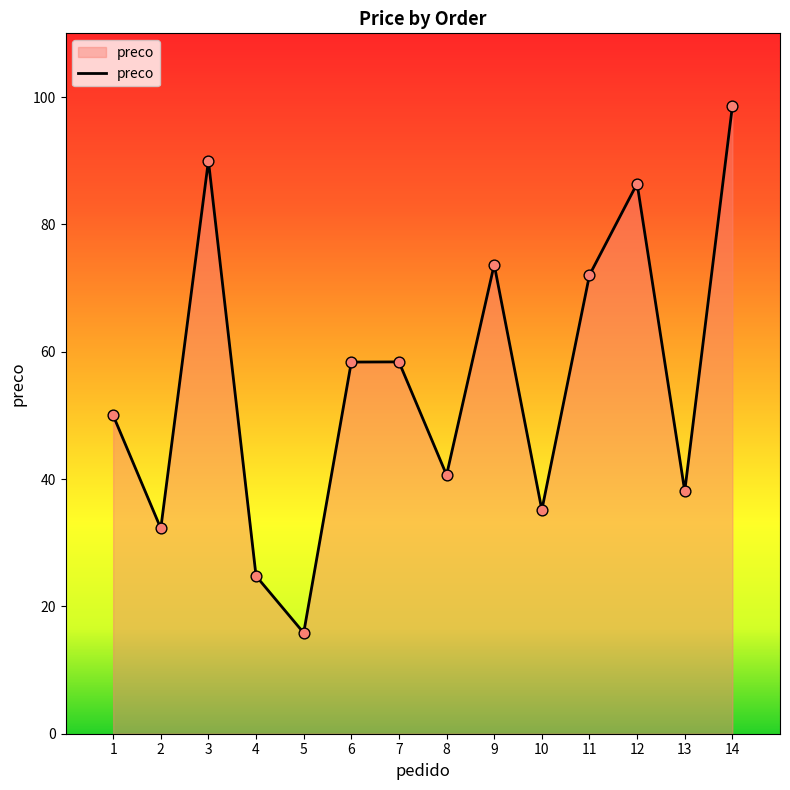

Which has a higher value, 13 or 11?

11